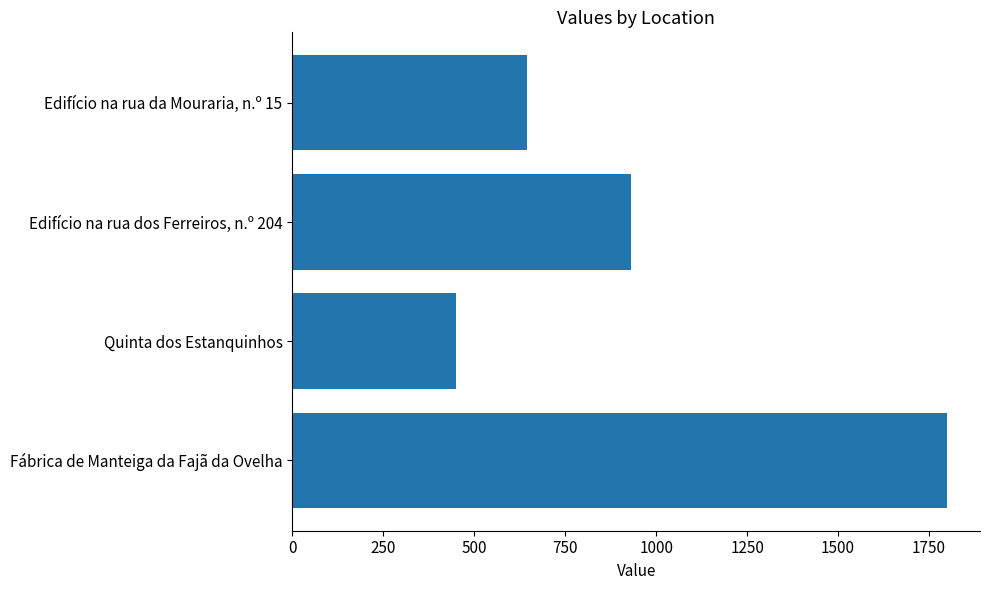

What is the difference between the maximum and minimum values?

1350